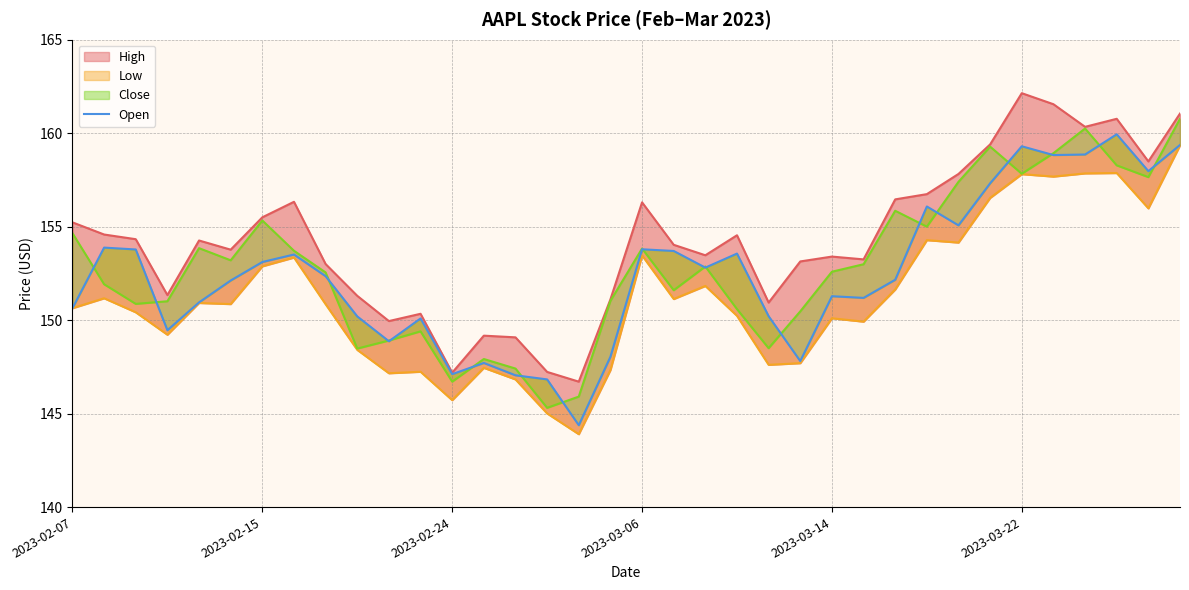

Which category has the lowest value across all series?

16